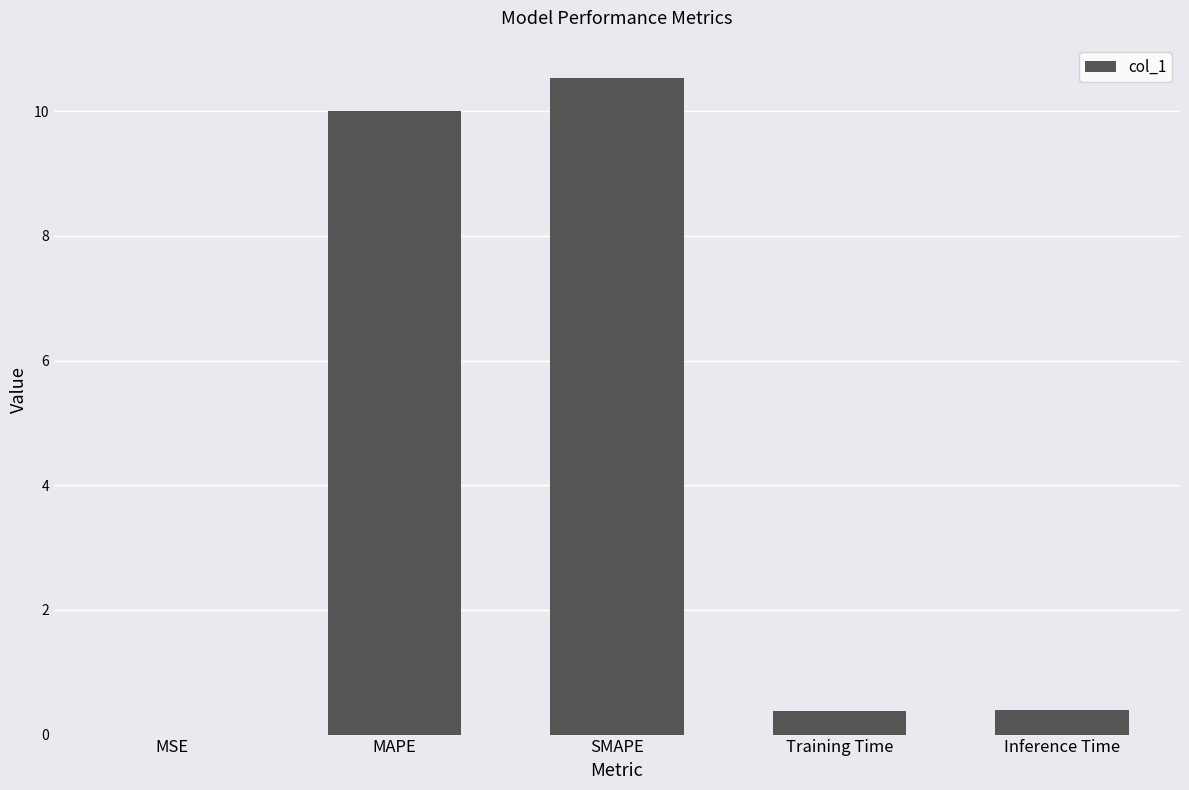

At which category does the chart reach its peak across all series?

SMAPE